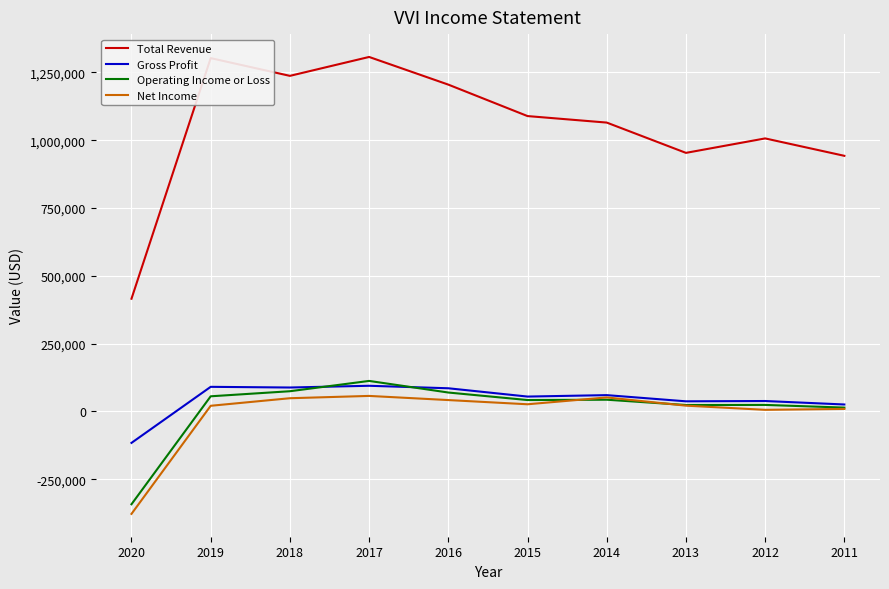

What is the difference between the second highest and second lowest values in the Gross Profit series?

65100